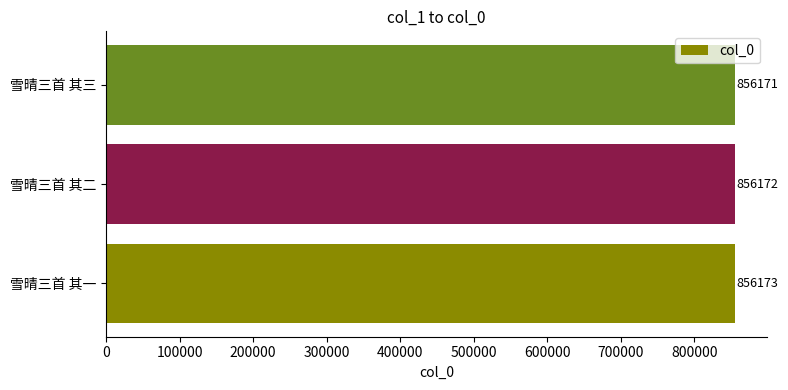

How many bars are there in total?

3